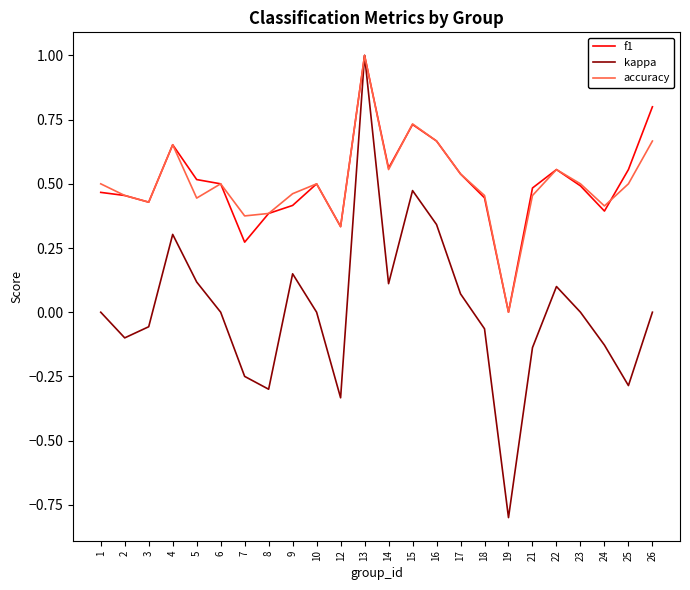

How many positive values does the f1 series have?

23